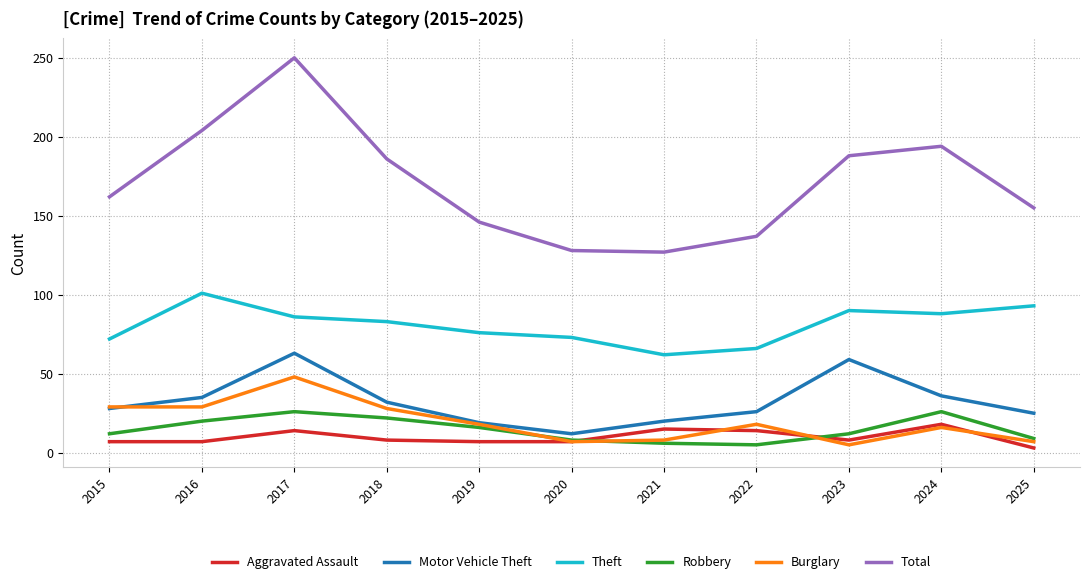

True or false: Motor Vehicle Theft and Total cross at least once.

False